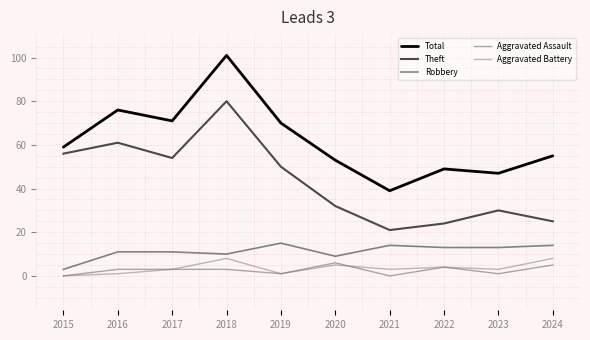

What is the difference between the highest and lowest values at 2018?

98